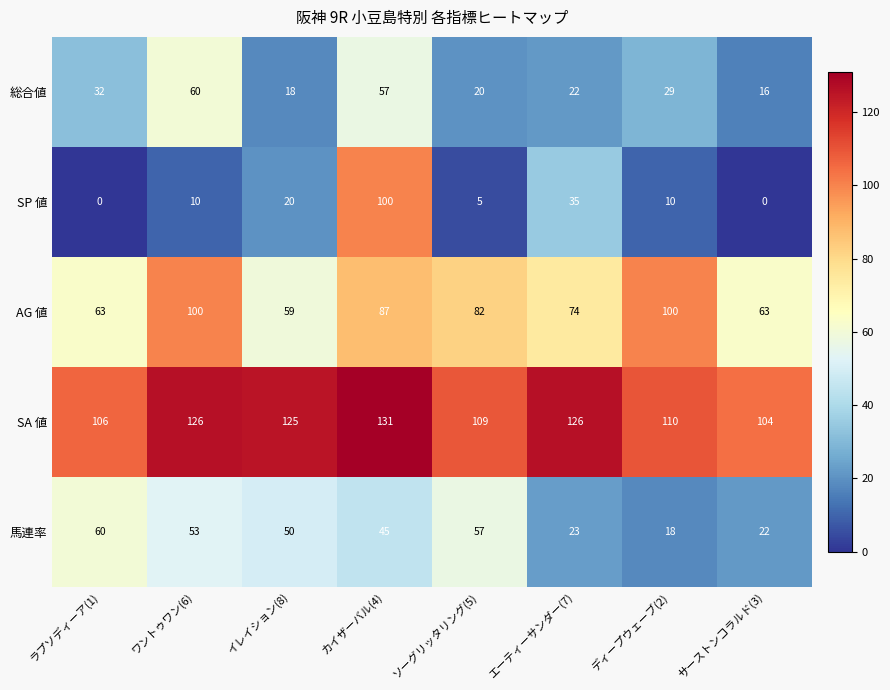

What is the difference between the highest and lowest values at ソーグリッタリング(5)?

104